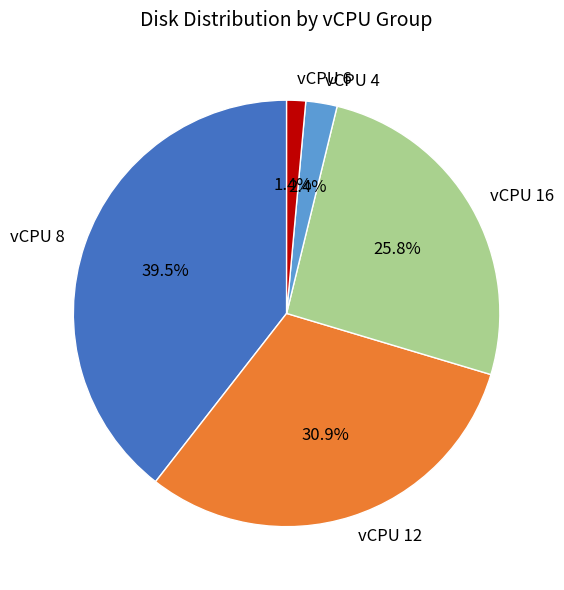

Does any single category account for the majority?

No